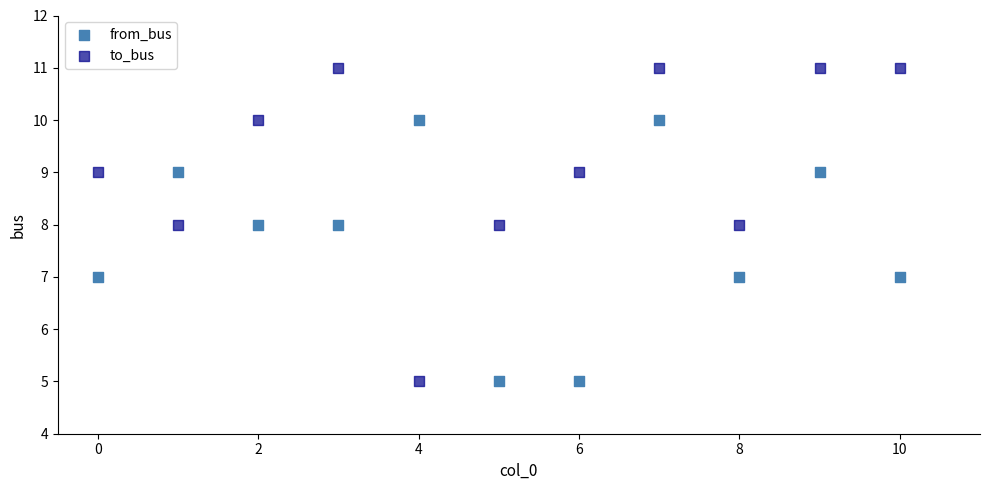

Which series contains the highest Y value?

to_bus